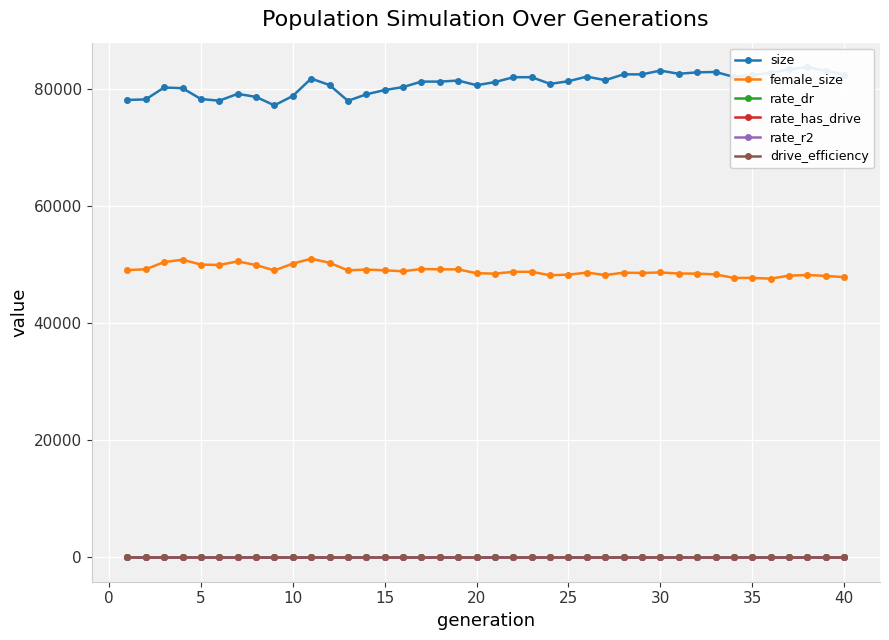

True or false: female_size and drive_efficiency intersect in this chart.

False